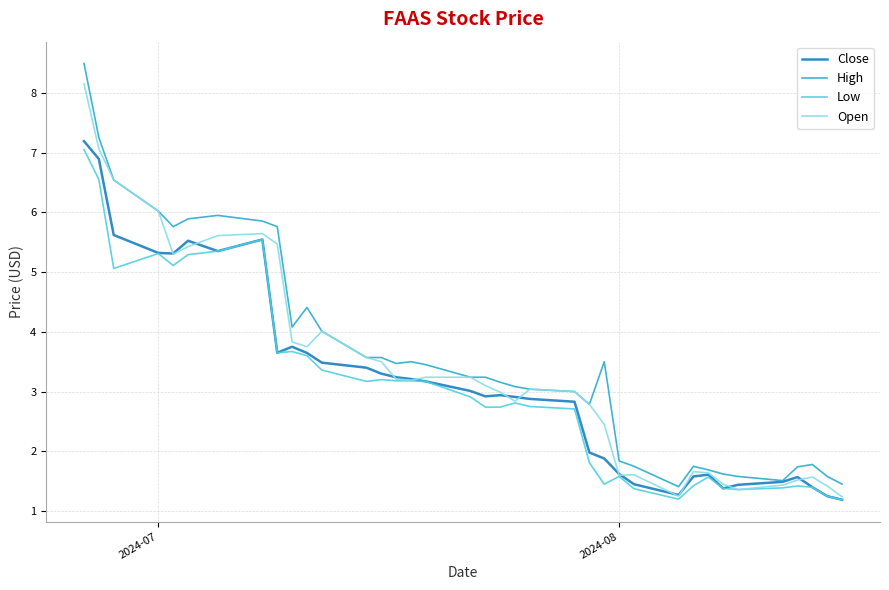

Is this an area chart (filled region under the line)?

No